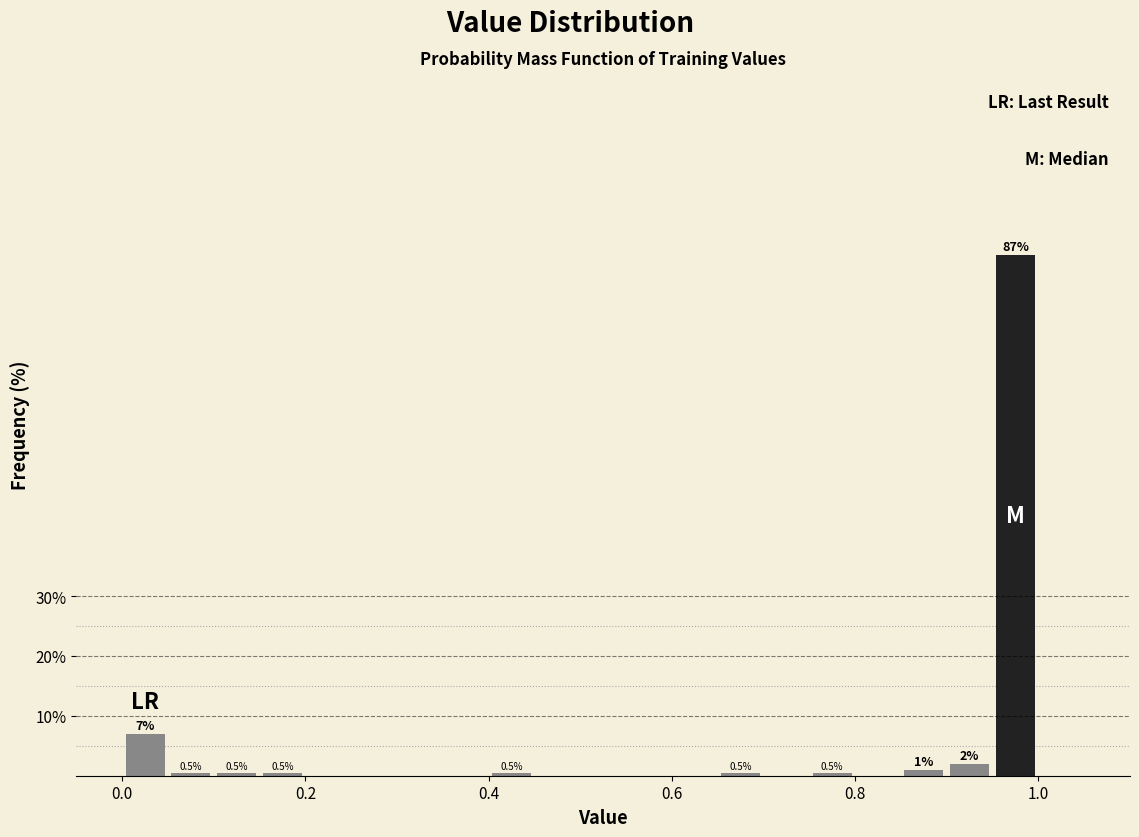

Around what value on the x-axis is the tallest bar? Give the approximate position of its centre, as read against the axis.

0.98